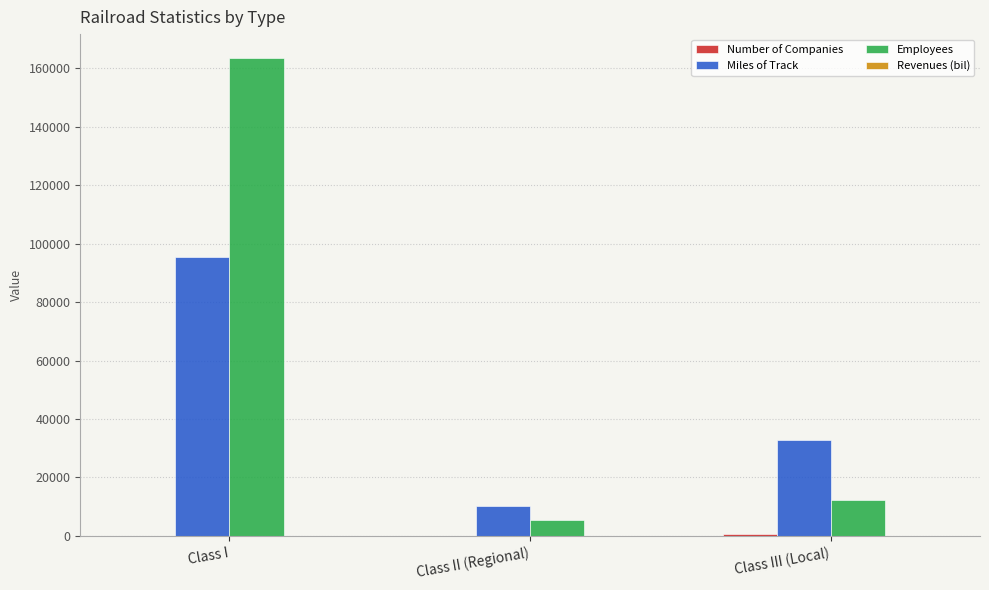

At which label is Employees closest to 84485?

Class III (Local)